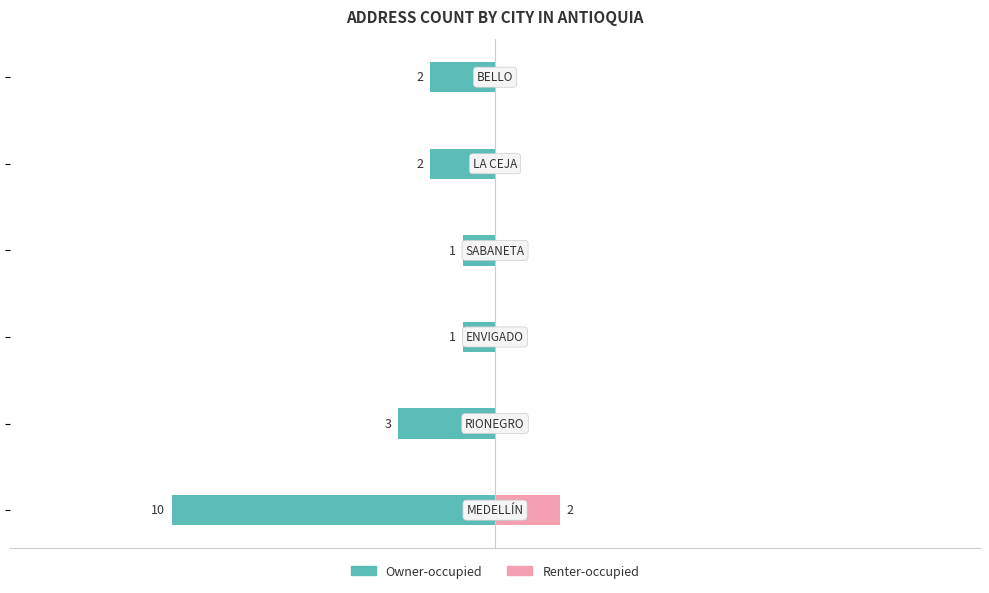

Is it true that Owner-occupied equals -2 at 5?

True